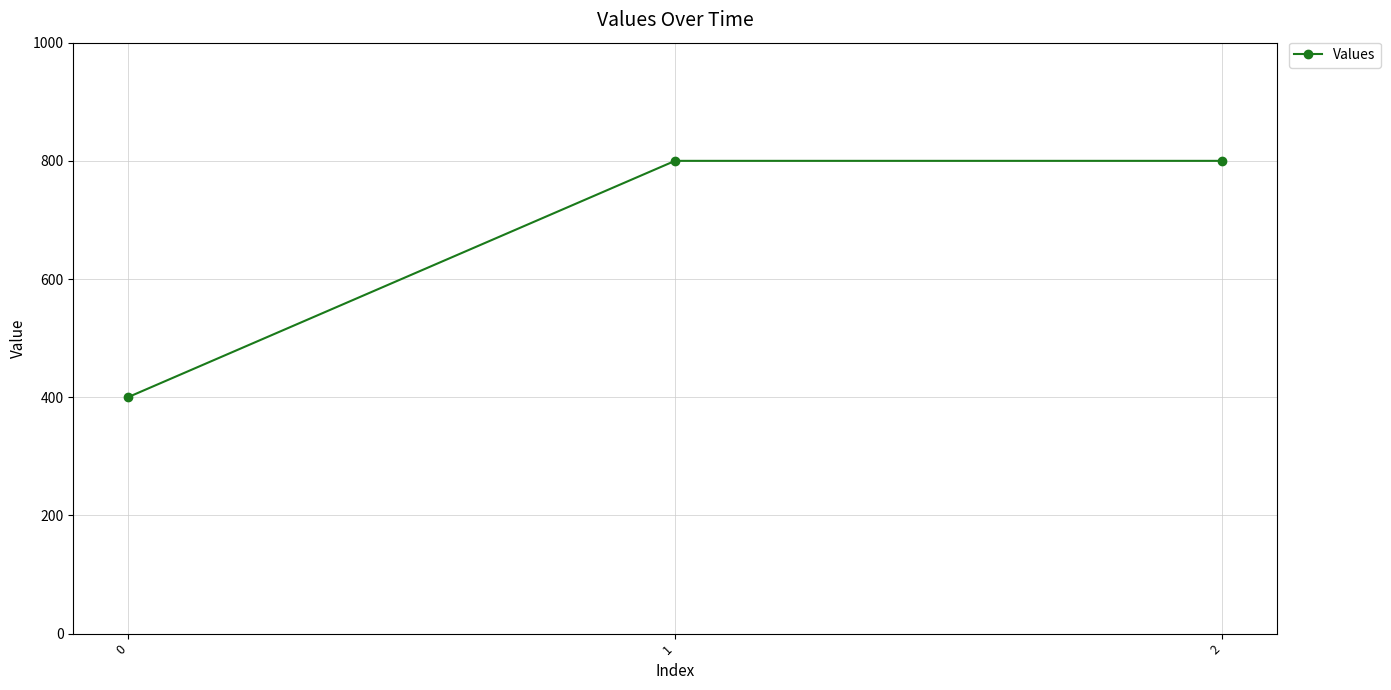

Reading right to left, extract all data points from this chart.

2=800	1=800	0=400